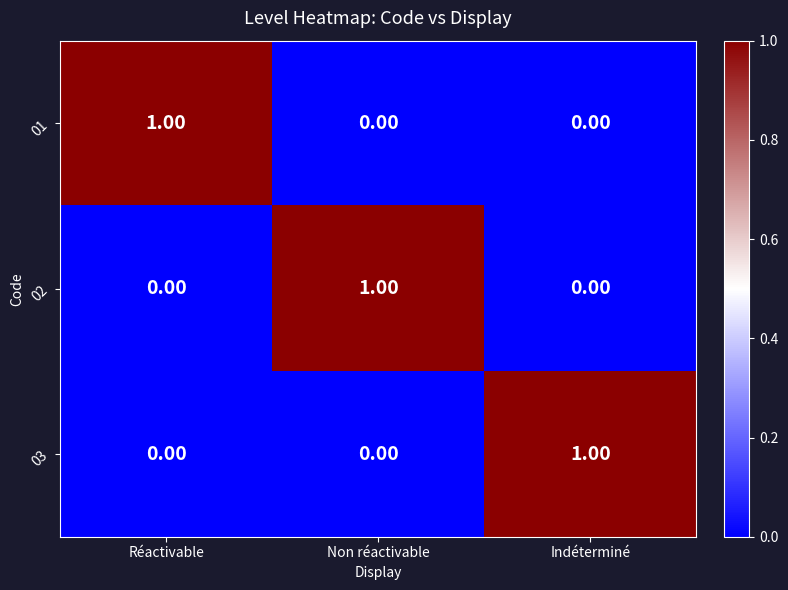

Which category has the highest value in the 02 series?

Non réactivable